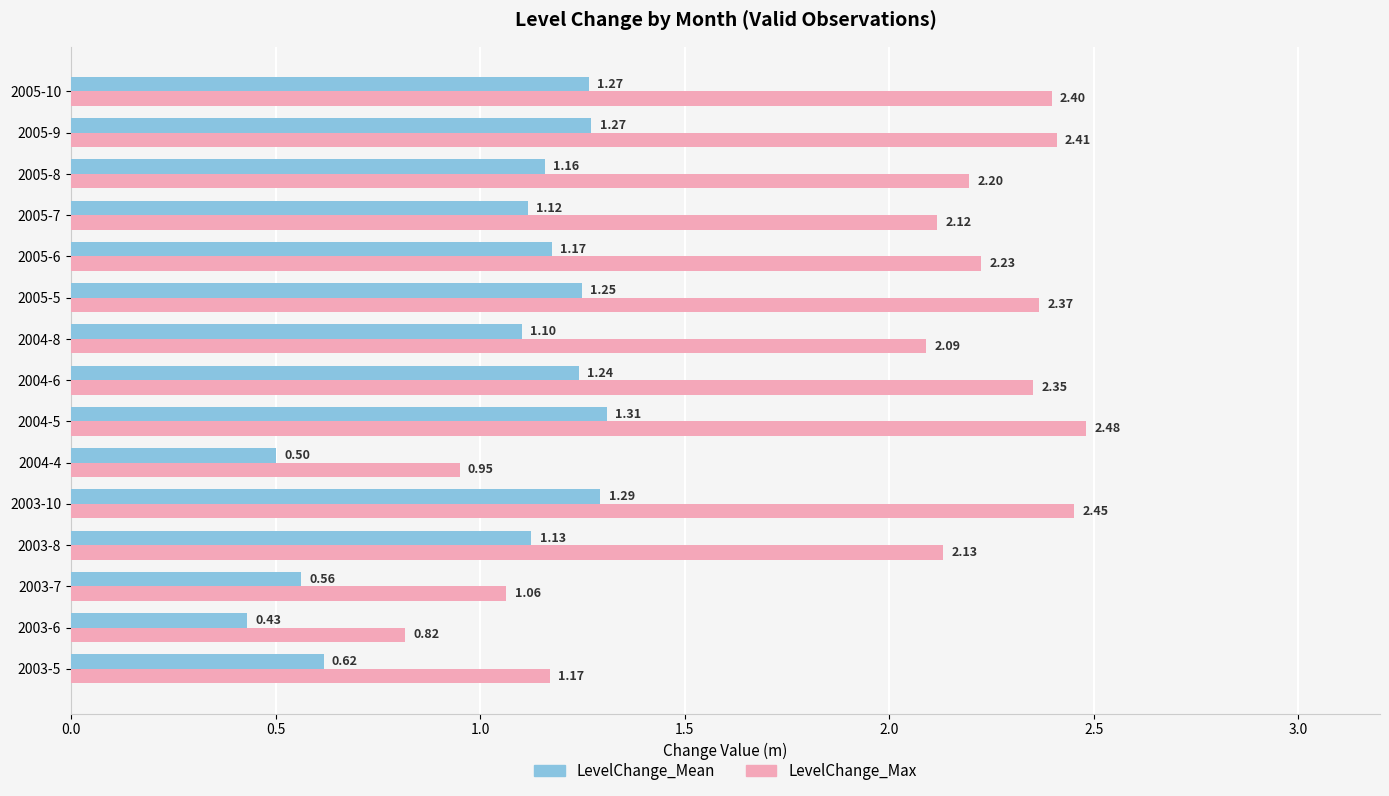

Which series has the largest total across all categories?

LevelChange_Max